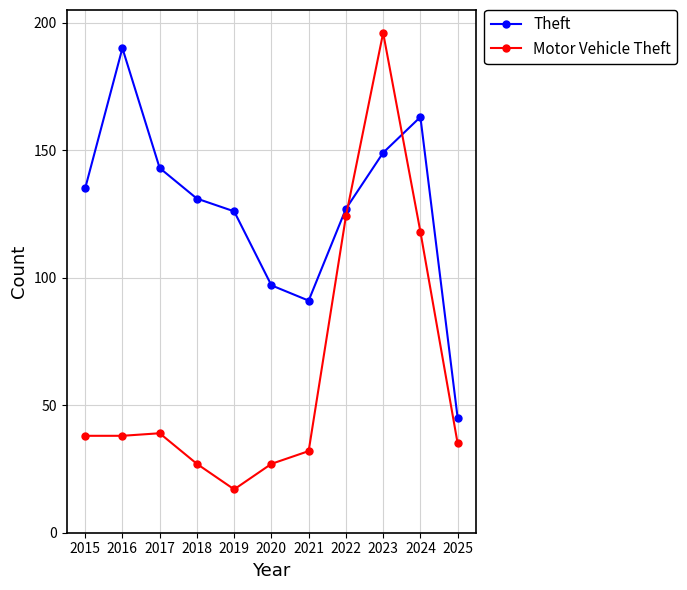

True or false: Theft has a value of 201 at 2023.

False